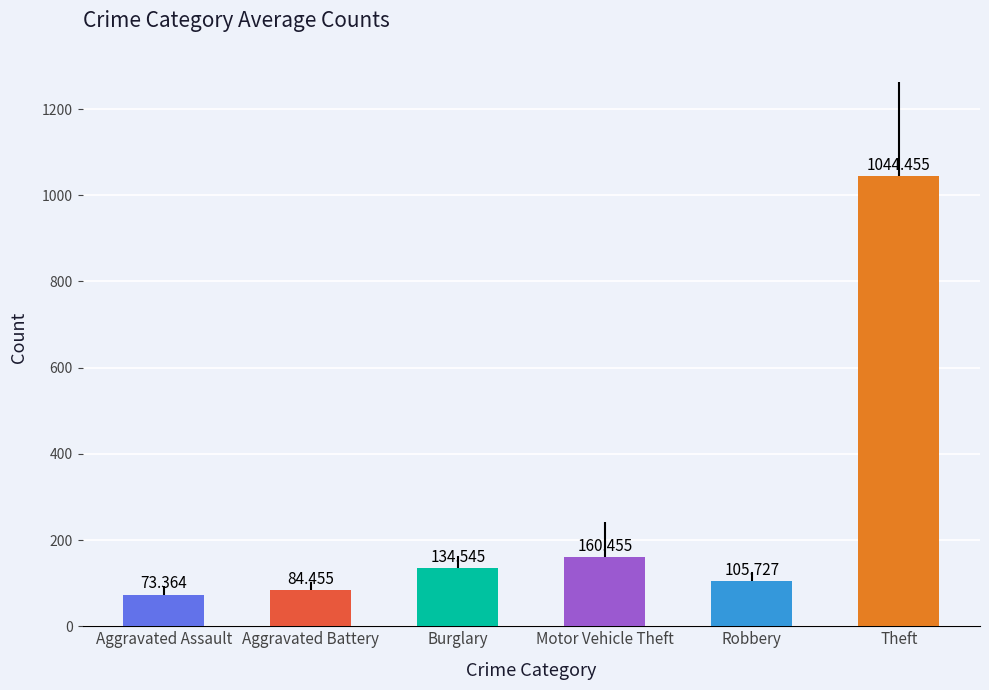

Are the bars horizontal?

No